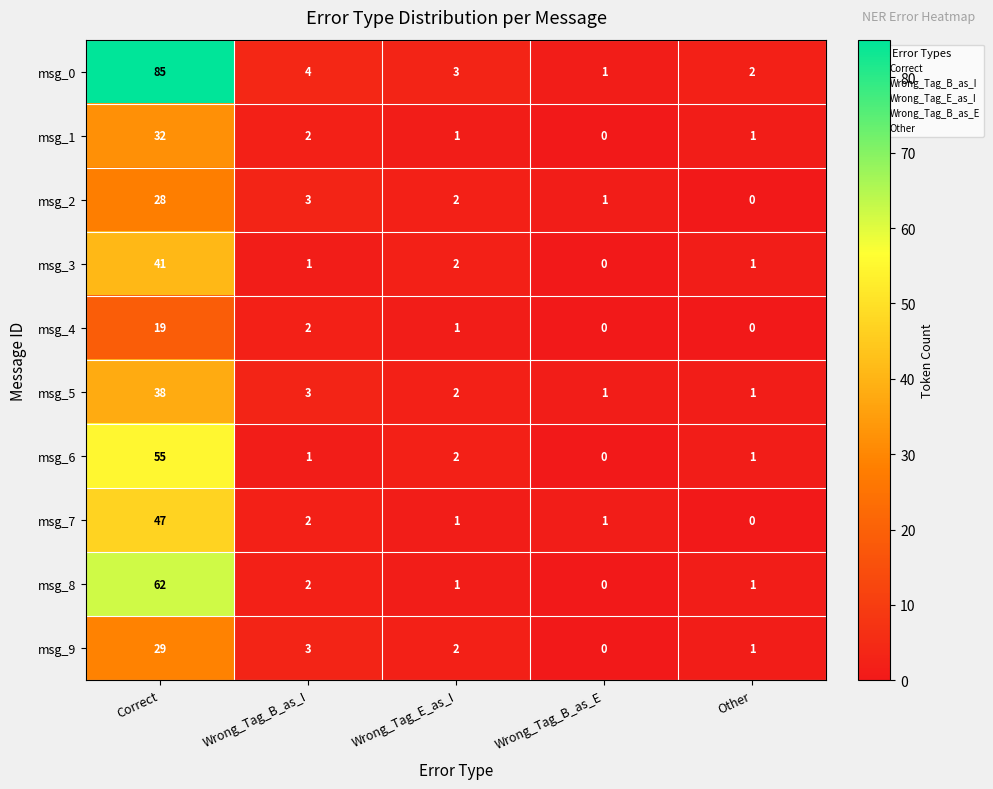

What is the difference between the maximum and minimum values in the msg_2 series?

28